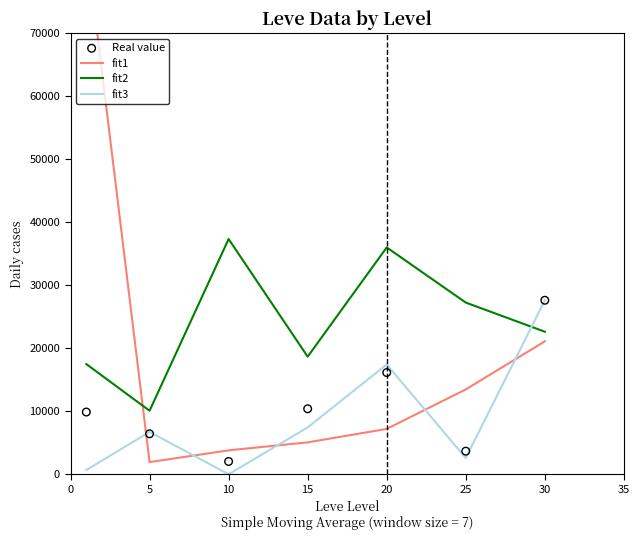

Which series has the widest spread of Y values?

fit1